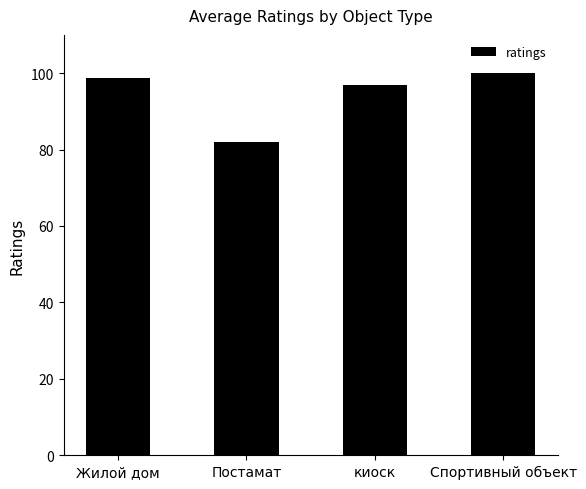

What is the sum of all values?

377.8